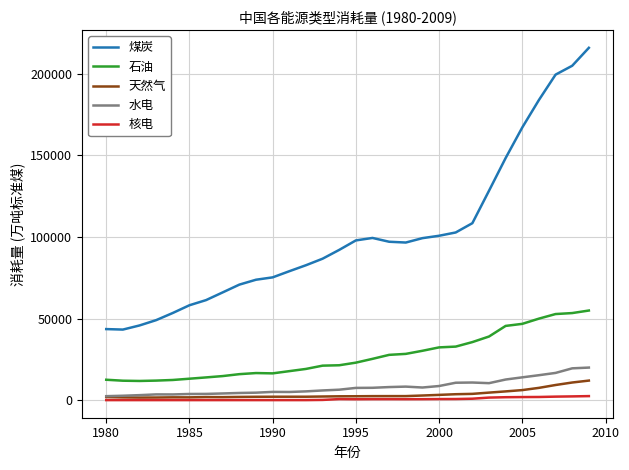

Which series has the largest total across all categories?

煤炭